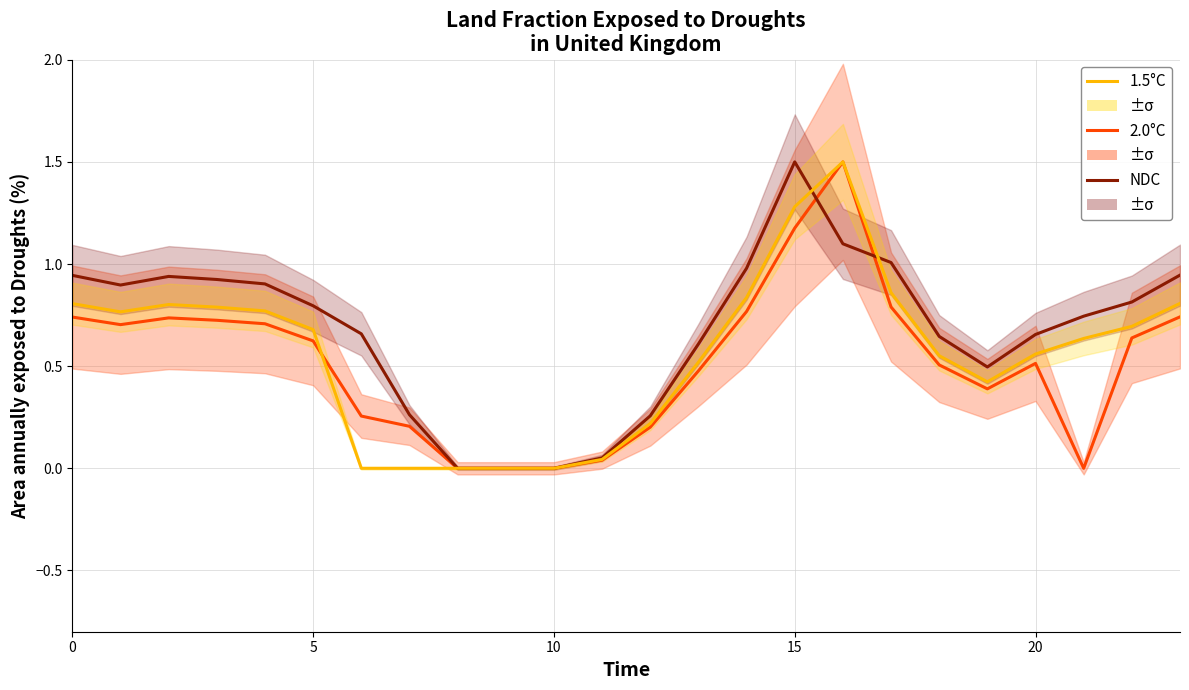

Between 13 and 15, which series saw the biggest shift?

NDC